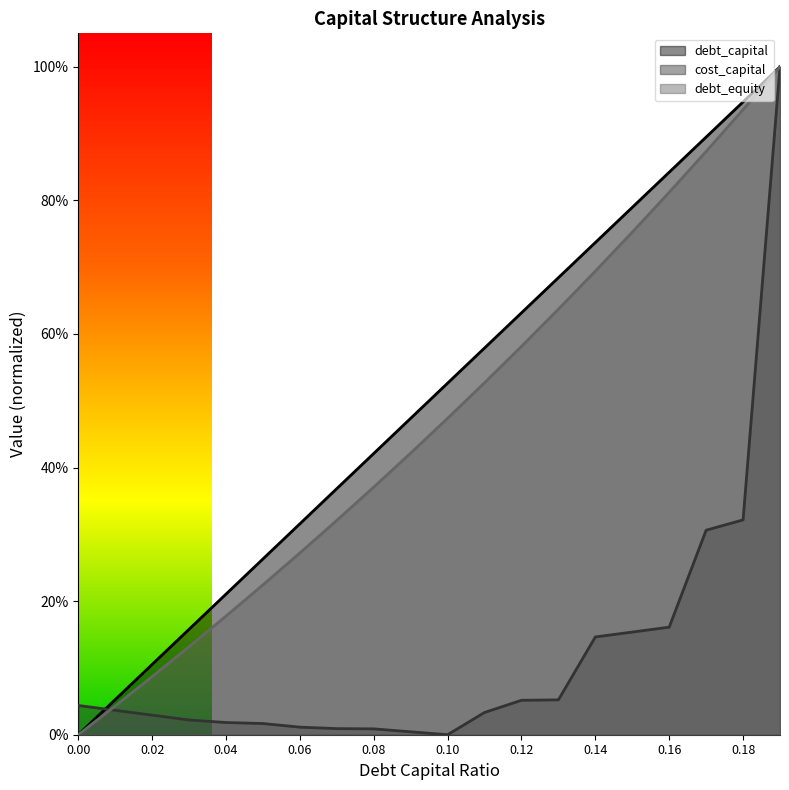

Rank the categories by debt_capital value from lowest to highest.

0, 0.01, 0.02, 0.03, 0.04, 0.05, 0.06, 0.07, 0.08, 0.09, 0.1, 0.11, 0.12, 0.13, 0.14, 0.15, 0.16, 0.17, 0.18, 0.19